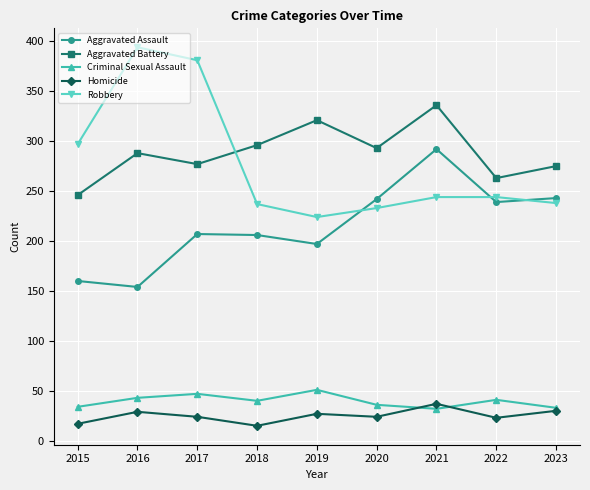

Where do Robbery and Aggravated Assault first cross each other?

2019 and 2020